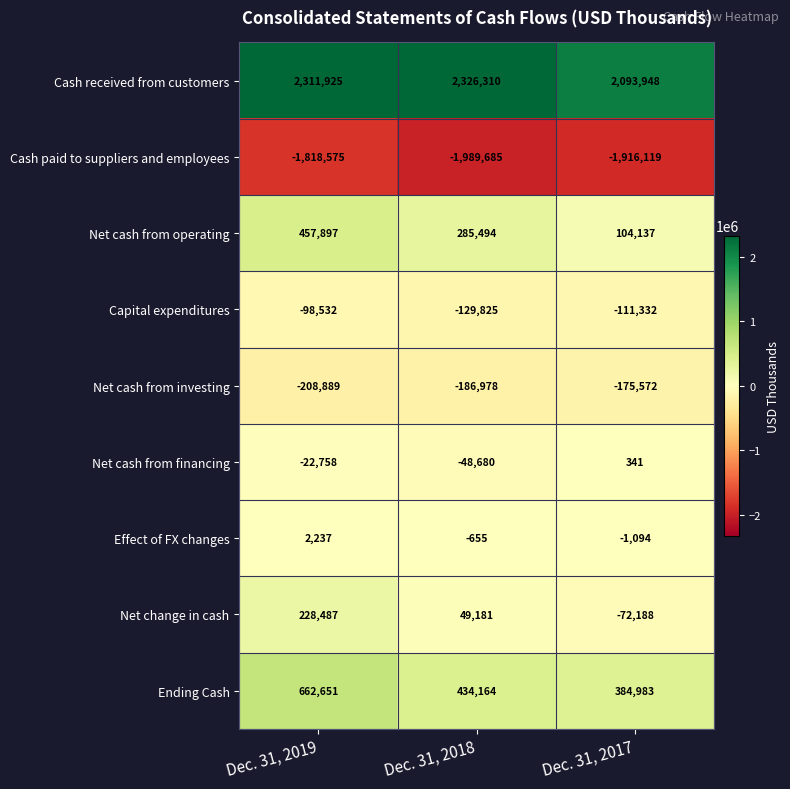

List the series in order of their peak value, highest first.

Cash received from customers, Ending Cash, Net cash from operating, Net change in cash, Effect of FX changes, Net cash from financing, Capital expenditures, Net cash from investing, Cash paid to suppliers and employees